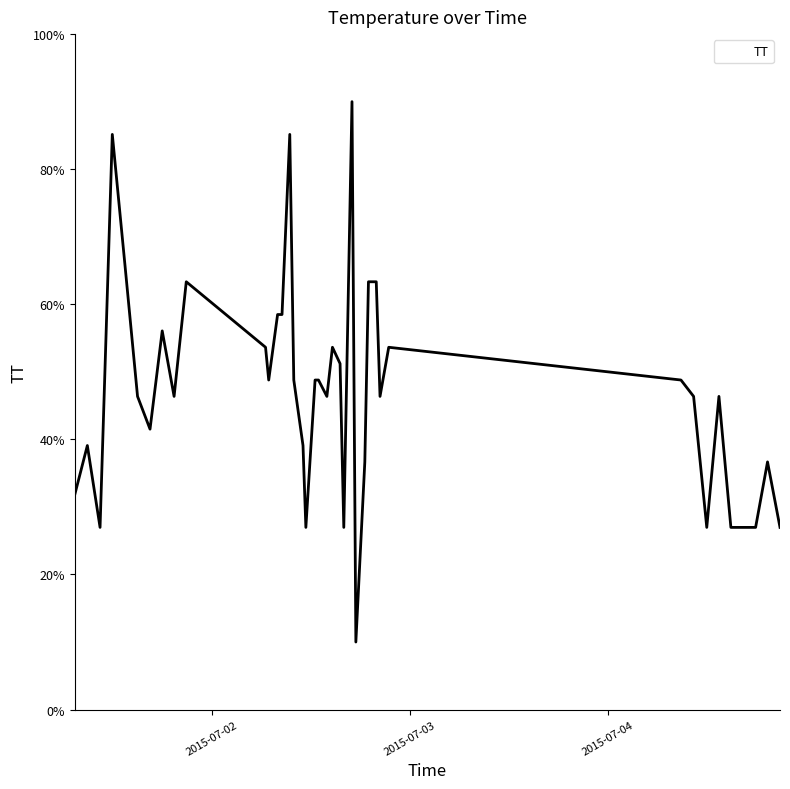

What is the maximum value shown in the chart?

90.0